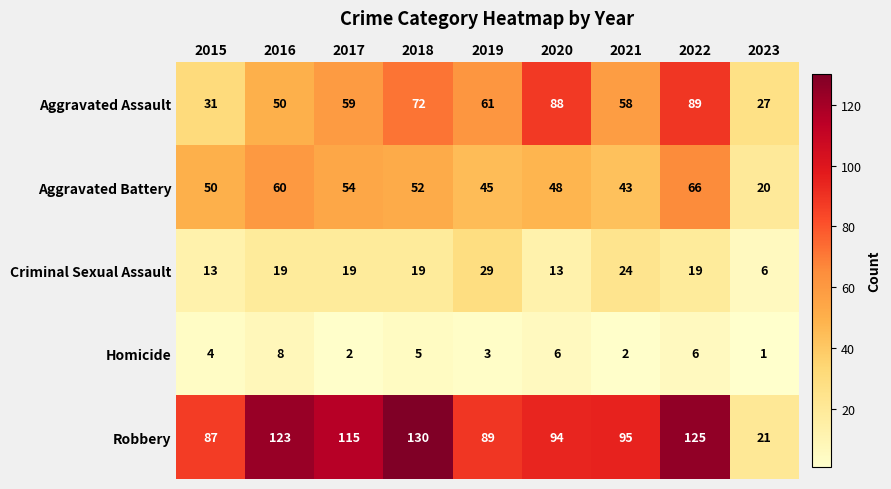

What is the difference between the Criminal Sexual Assault values at 2017 and 2019?

10